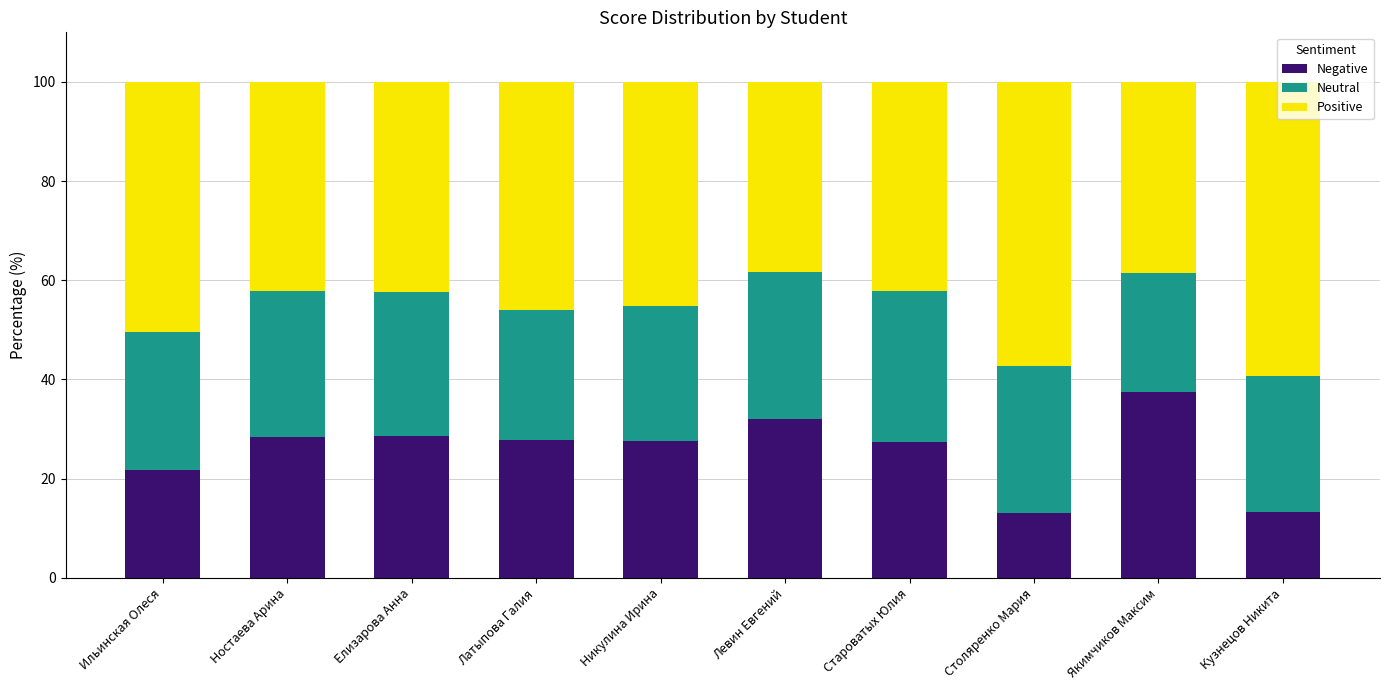

What is the highest value of the Negative series?

37.5